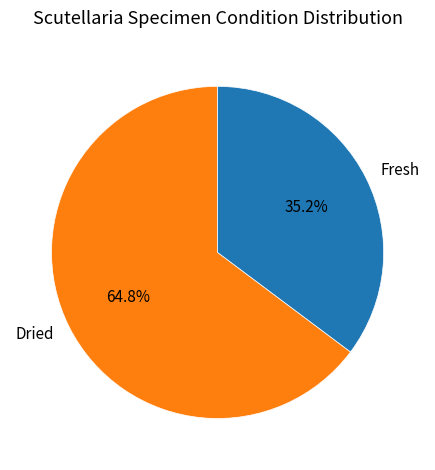

How many slices are in this pie chart?

2